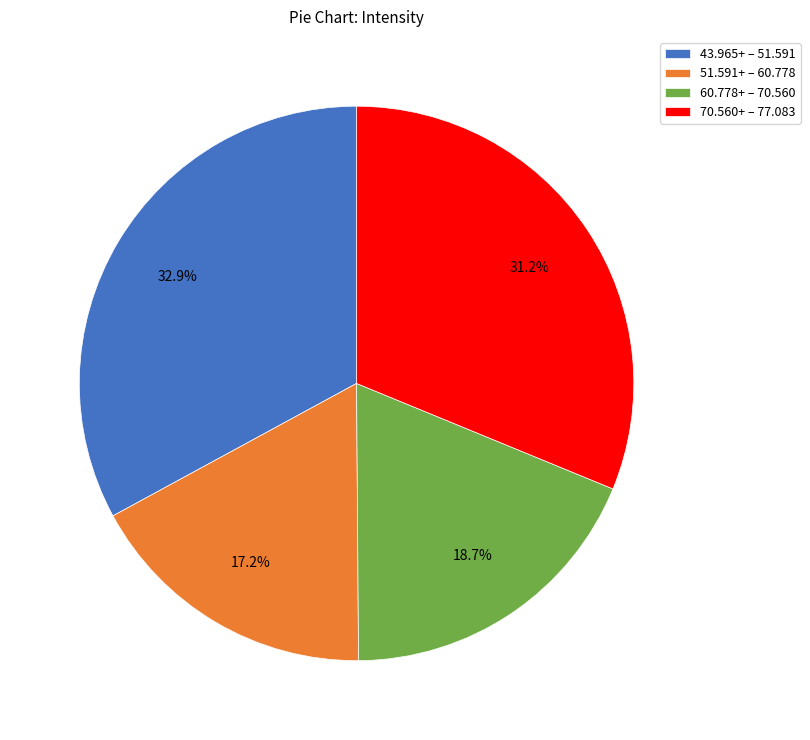

Is the sum of 60.778+ – 70.560 and 43.965+ – 51.591 greater than half?

Yes